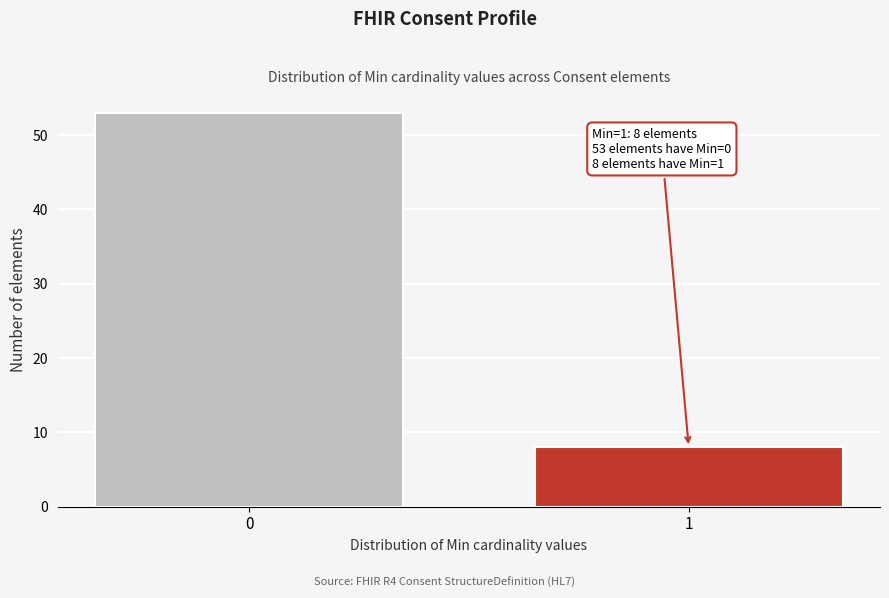

Reading right to left, extract all data points from this chart.

1=8	0=53